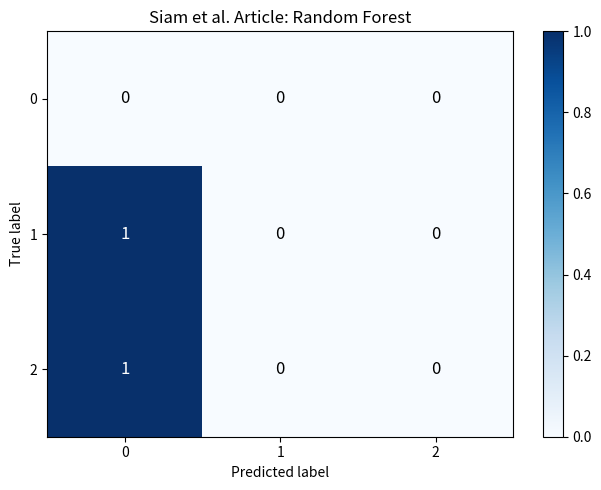

Reading right to left, transcribe all the data shown in this chart.

0: 2=0	1=0	0=0
1: 2=0	1=0	0=1
2: 2=0	1=0	0=1